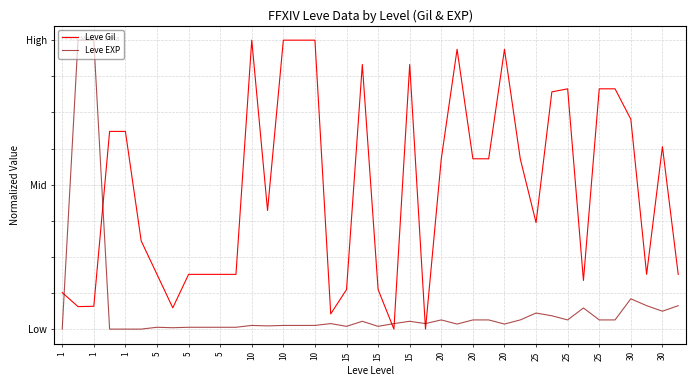

What is the maximum value shown in the chart?

1.0